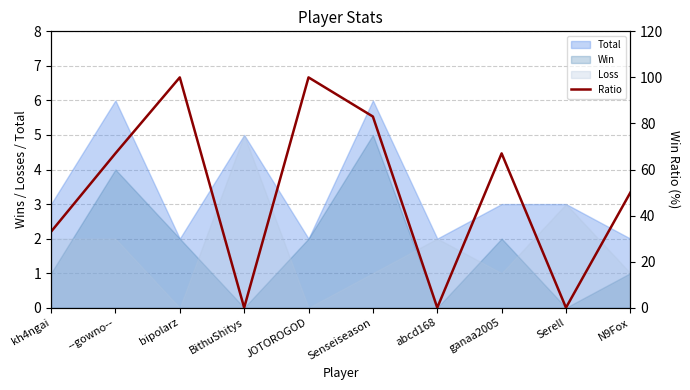

What is the label of the 7th point from the left?

abcd168